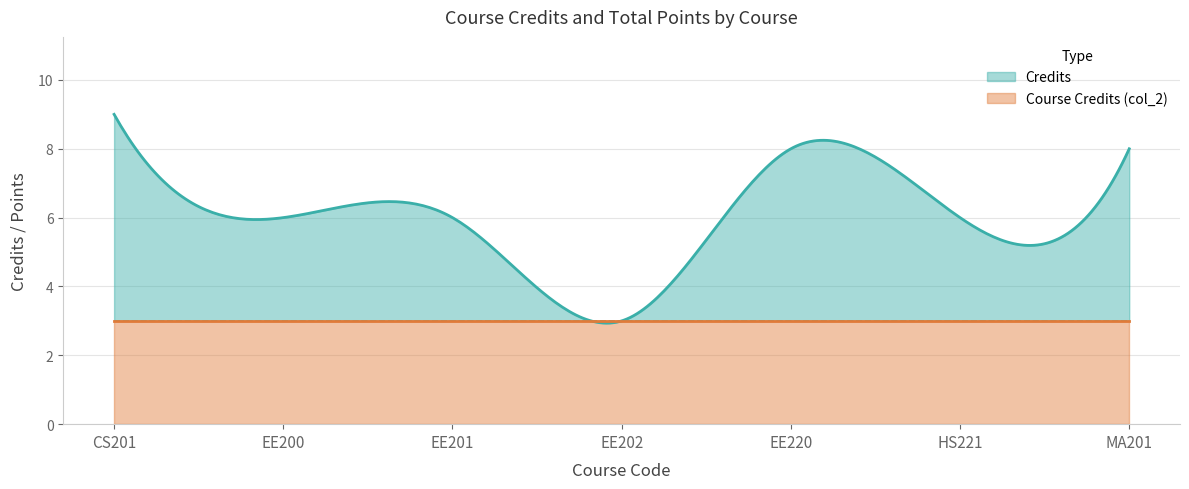

Is the value of Course Credits (col_2) at MA201 greater than the value of Credits at EE202?

No